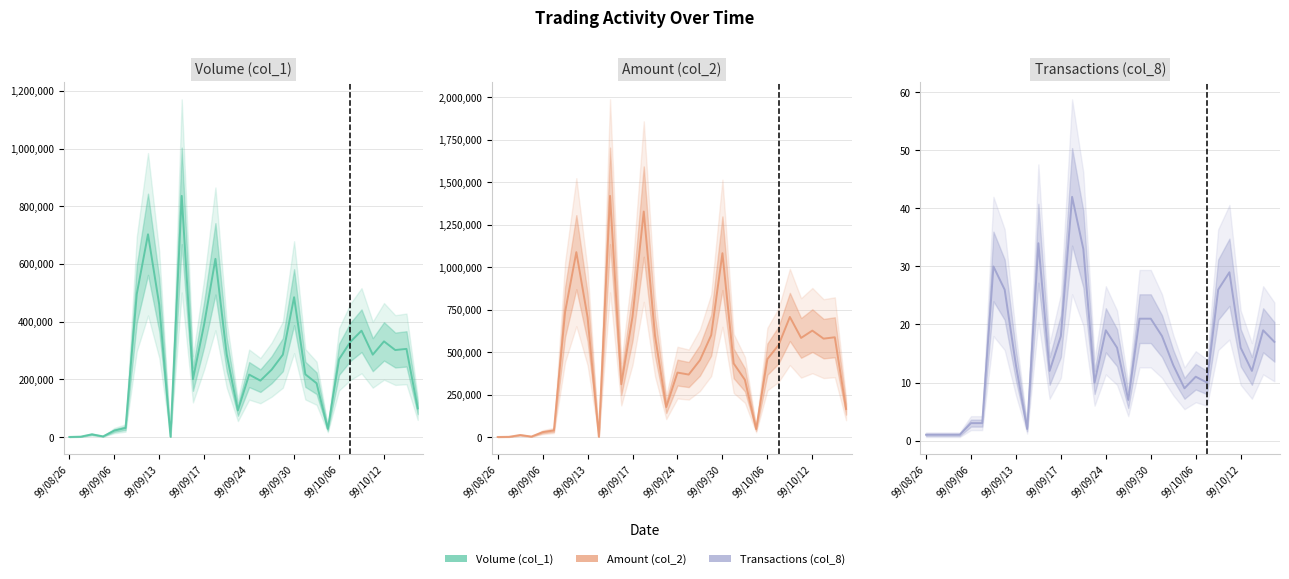

What is the total value across all series at 99/10/15?

266247